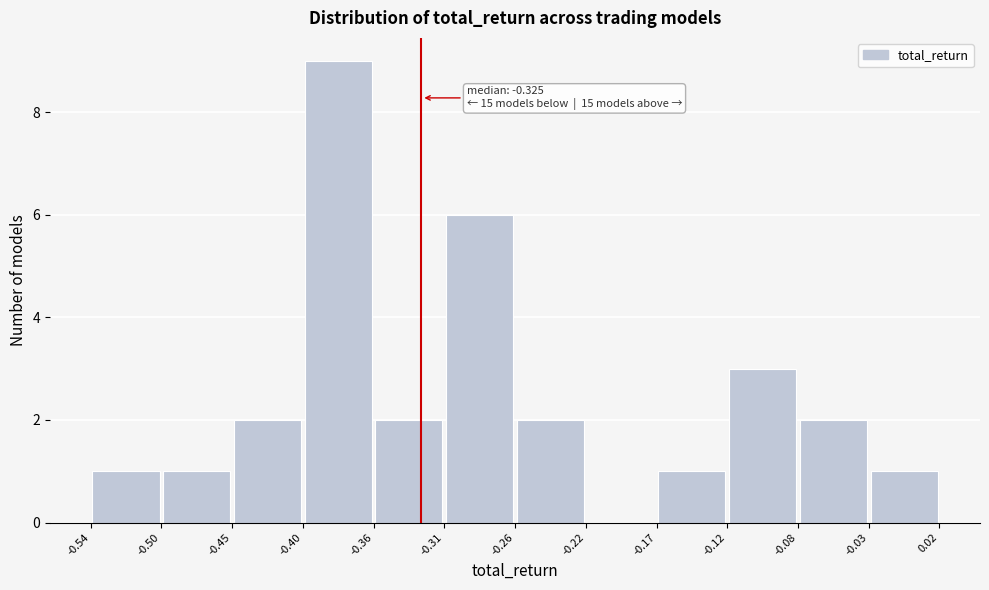

Over which range of the x-axis is the bar tallest?

-0.40 to -0.36